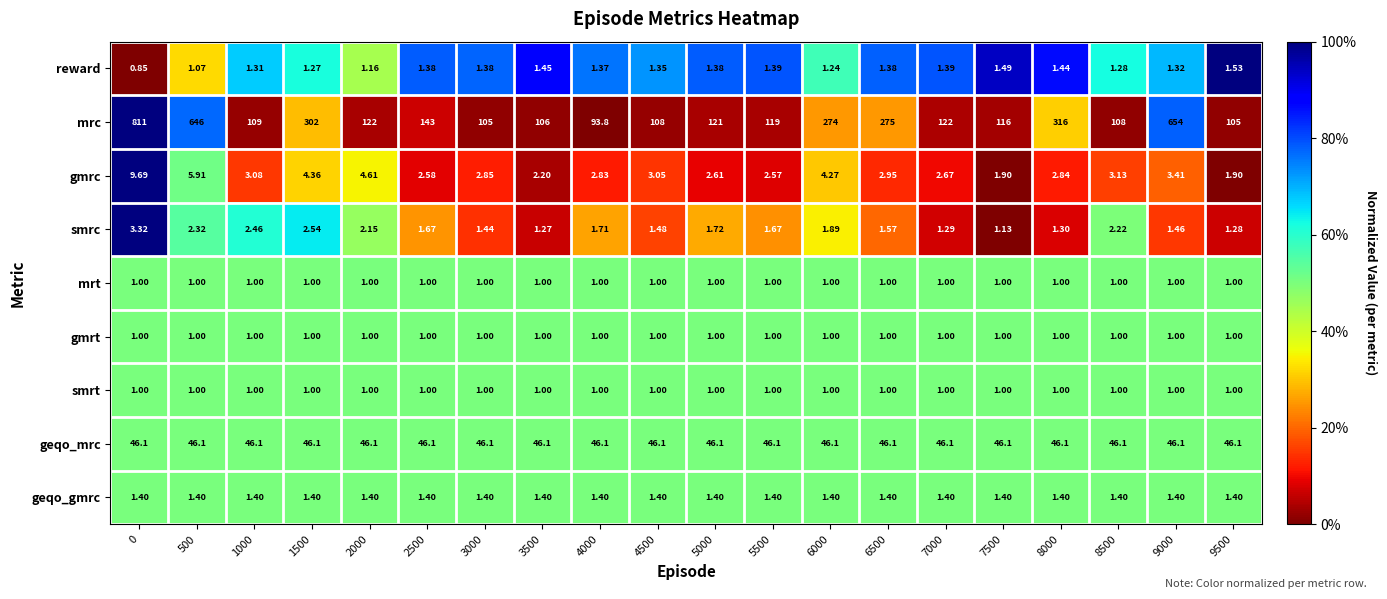

Which series changed the most between 0 and 5500?

mrc